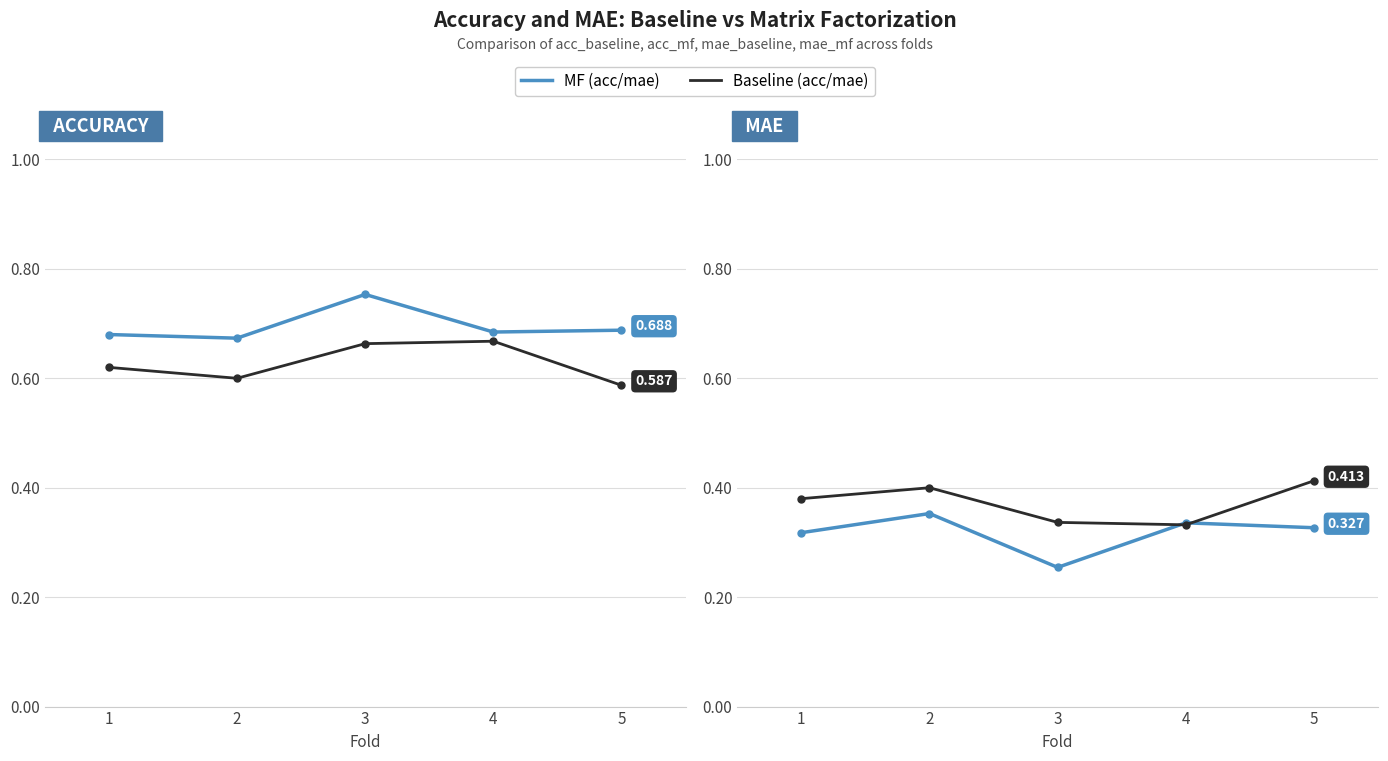

True or false: mae_mf and acc_mf intersect in this chart.

False